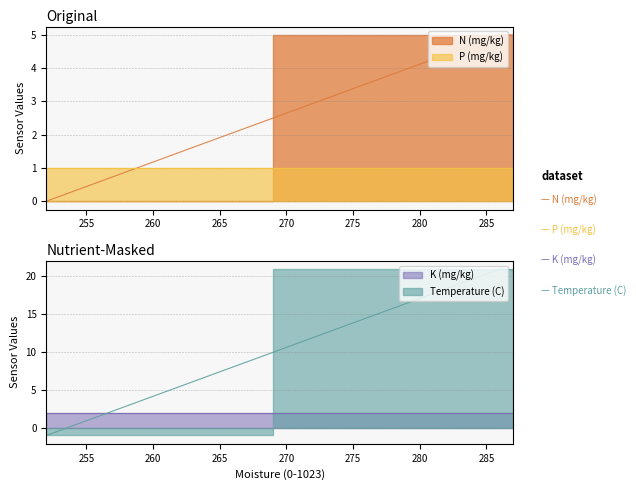

What is the value of the N (mg/kg) point at the 4th from the left?

5.0